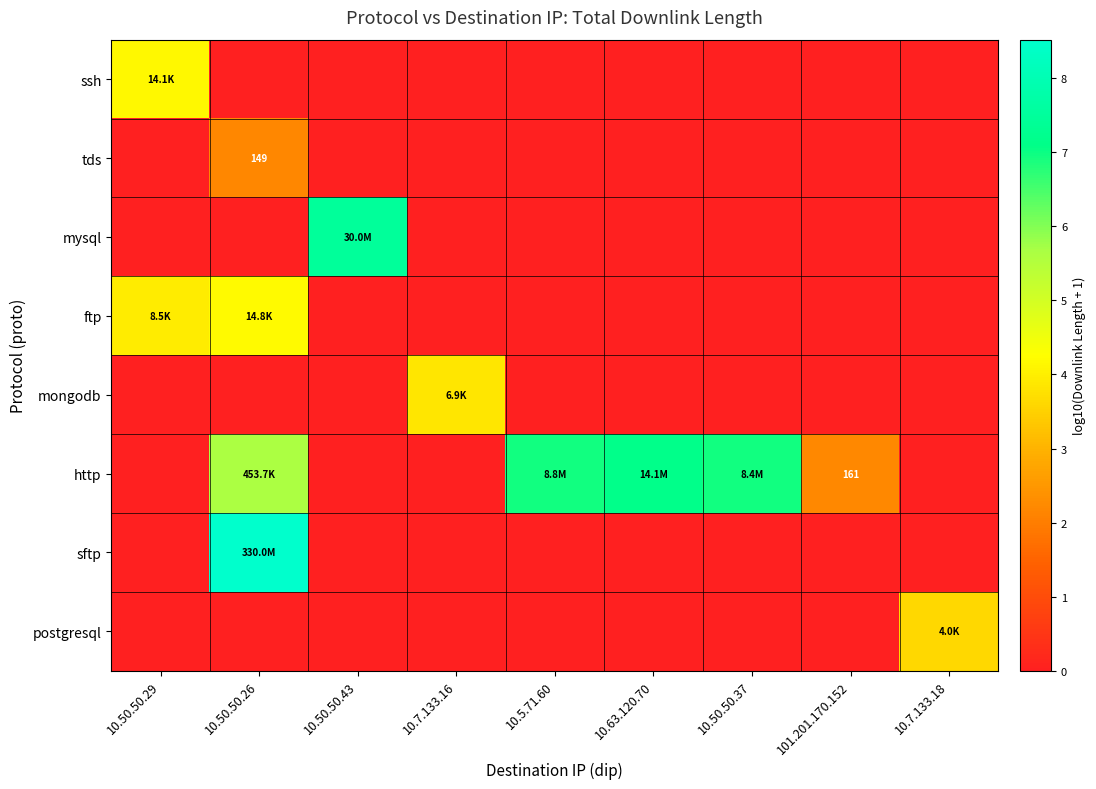

What is the difference between the highest and lowest values at 10.50.50.29?

4.2